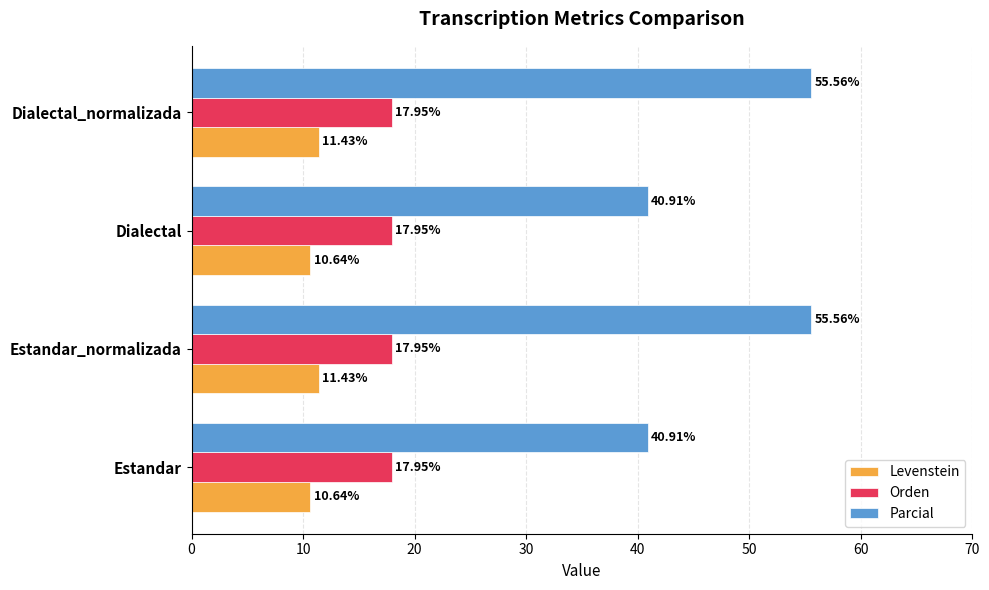

Which series has the widest spread of values?

Parcial